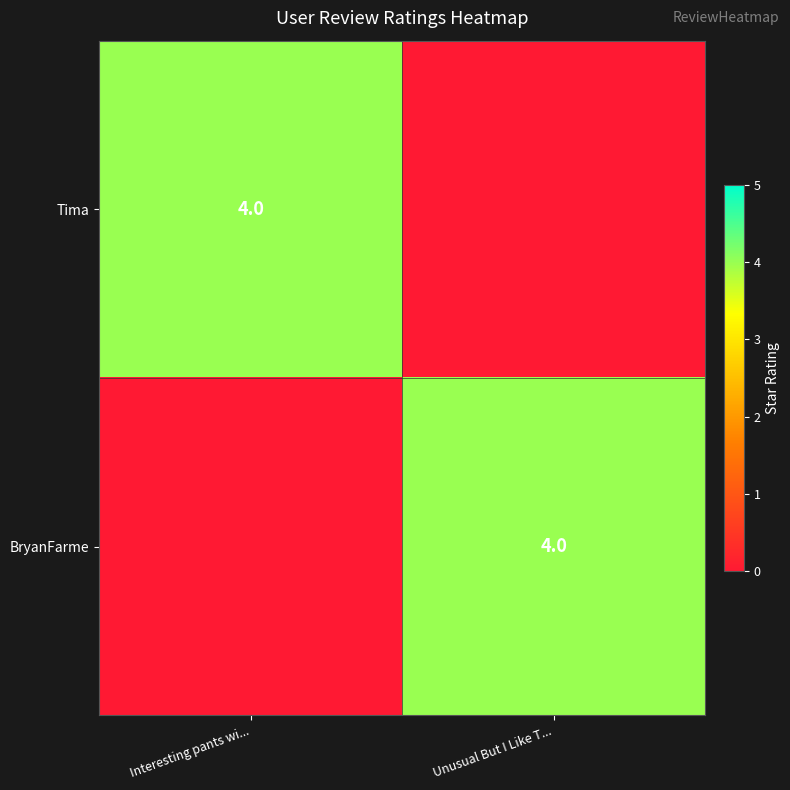

Is it true that Tima equals 4 at Interesting pants wi...?

True